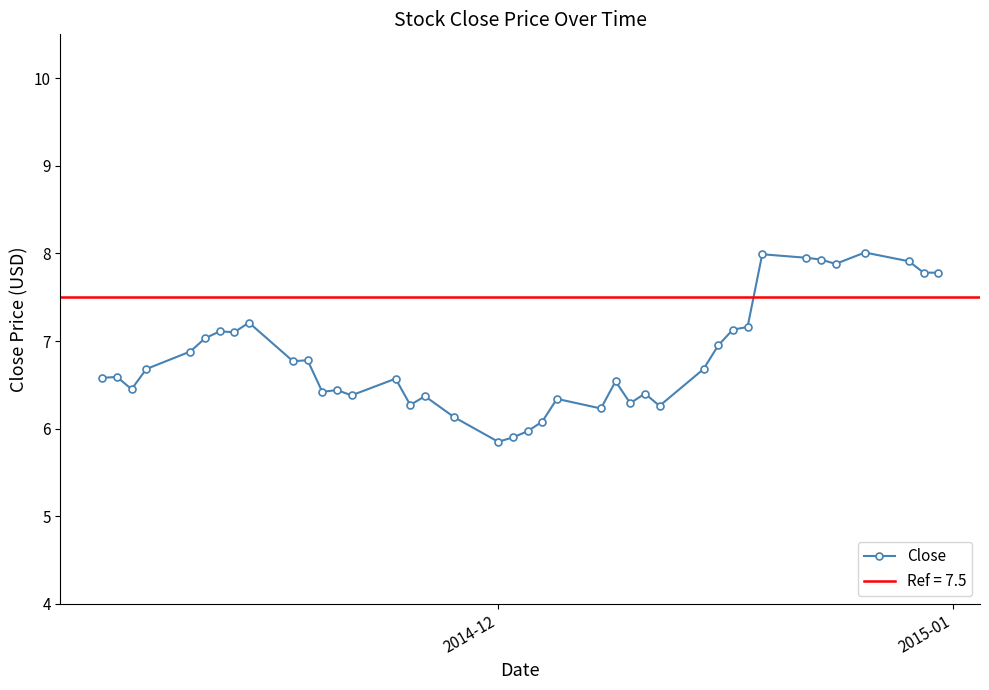

How many values are below 6?

3